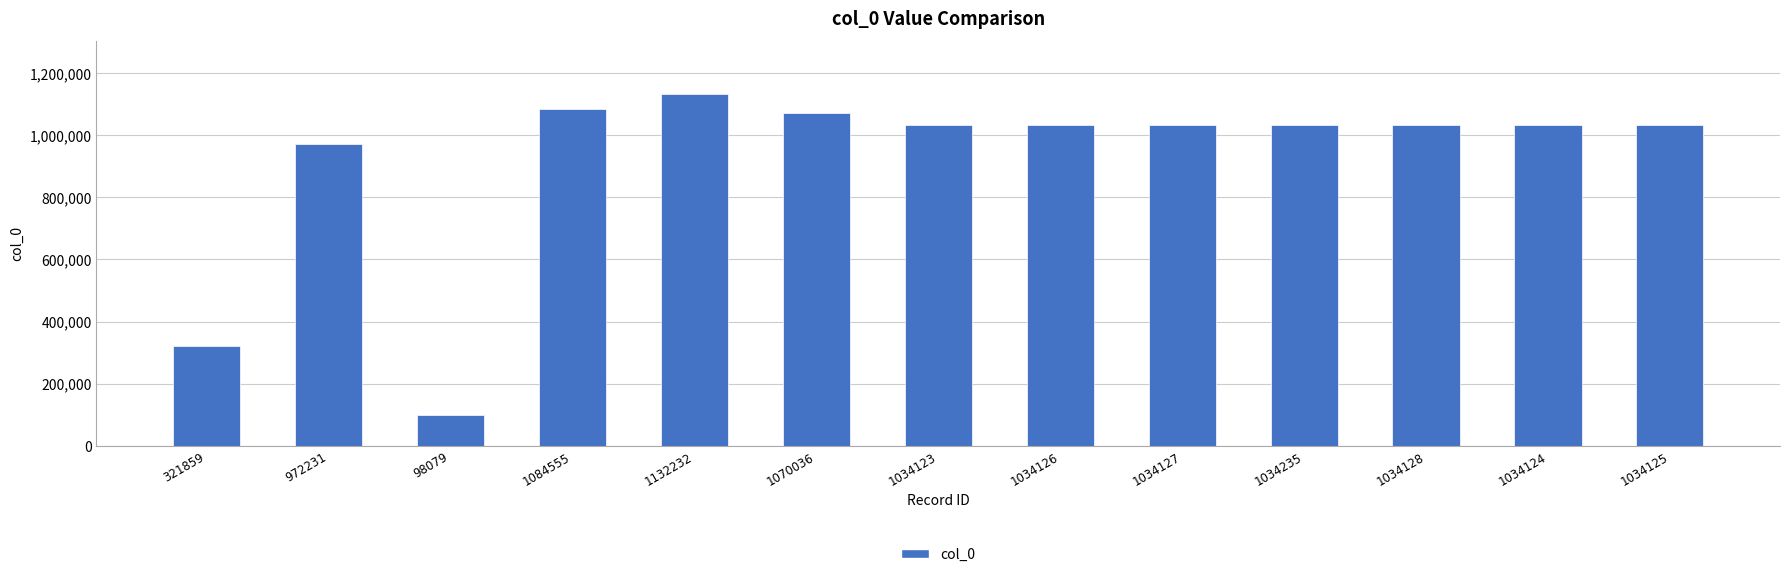

Which category has the lowest value across all series?

98079